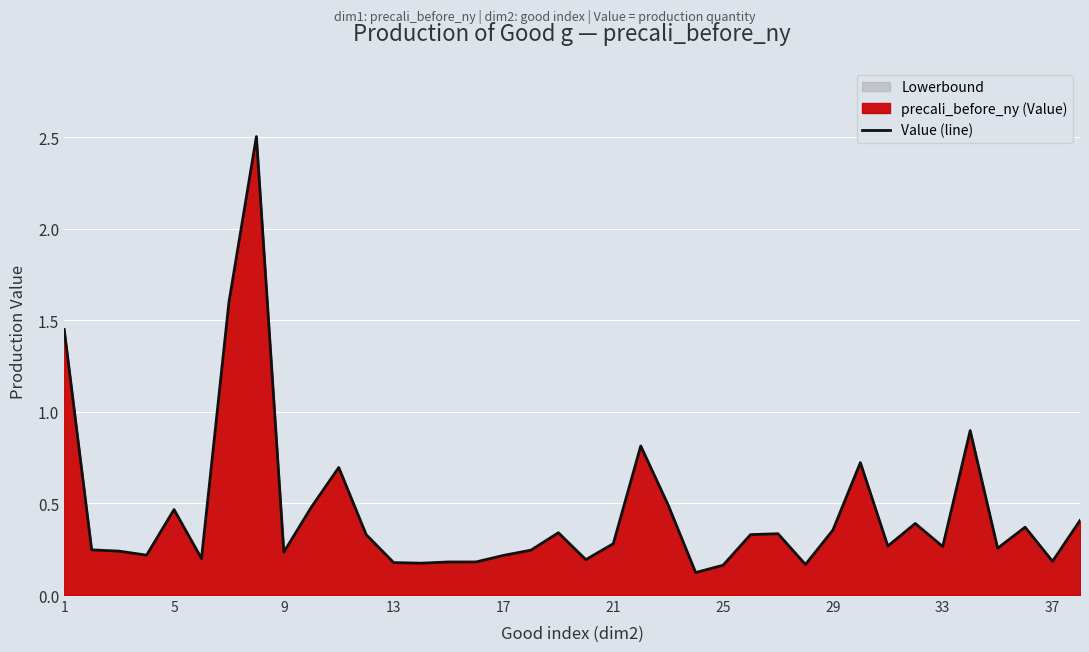

True or false: Value (line) has a value of 0.6 at 29.

False